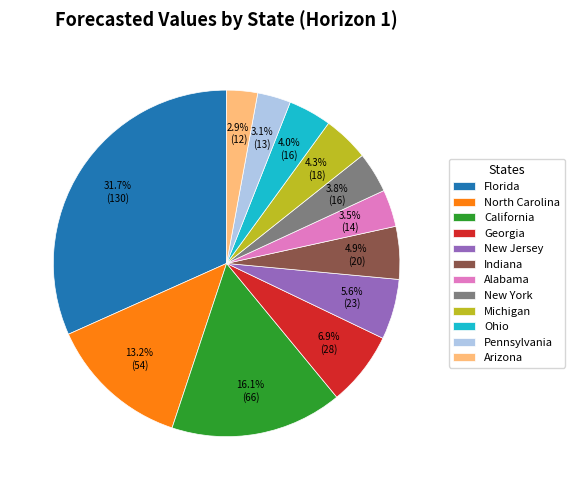

What portion of the pie excludes New York?

96.2%